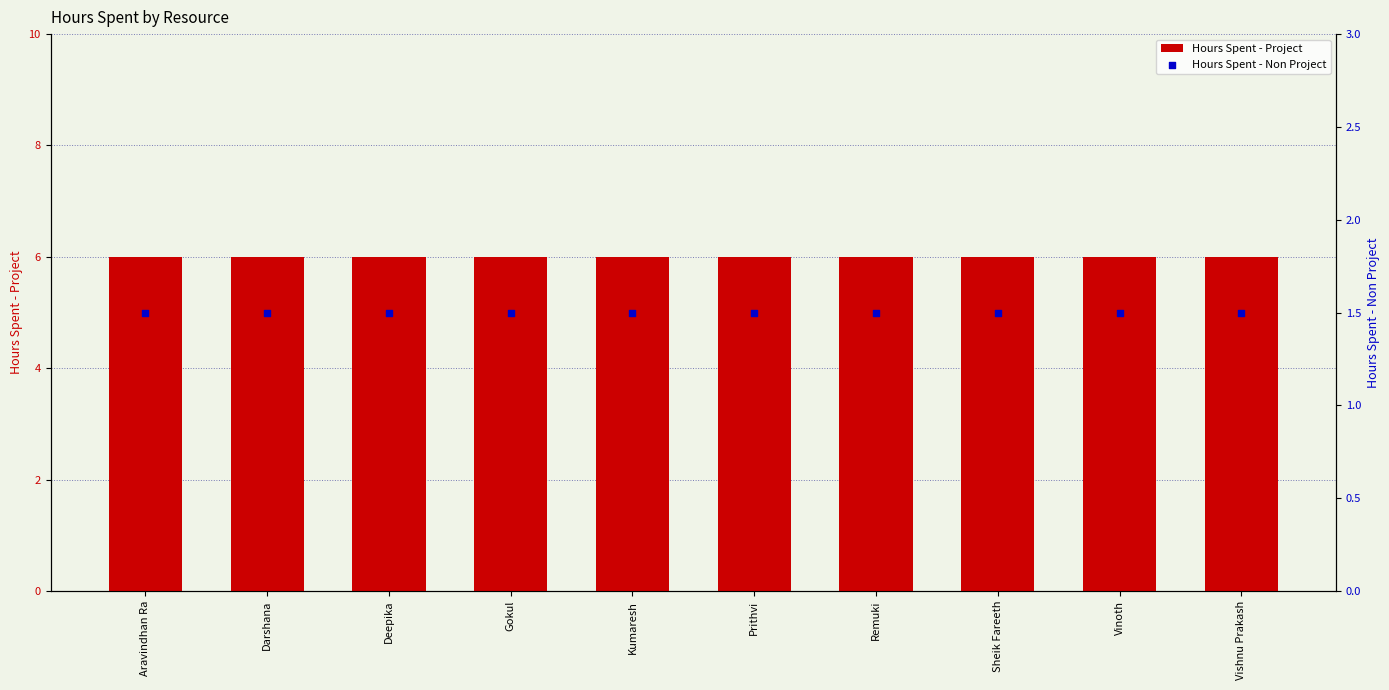

Is the value of Hours Spent - Project at Deepika greater than the value of Hours Spent - Non Project at Vinoth?

Yes